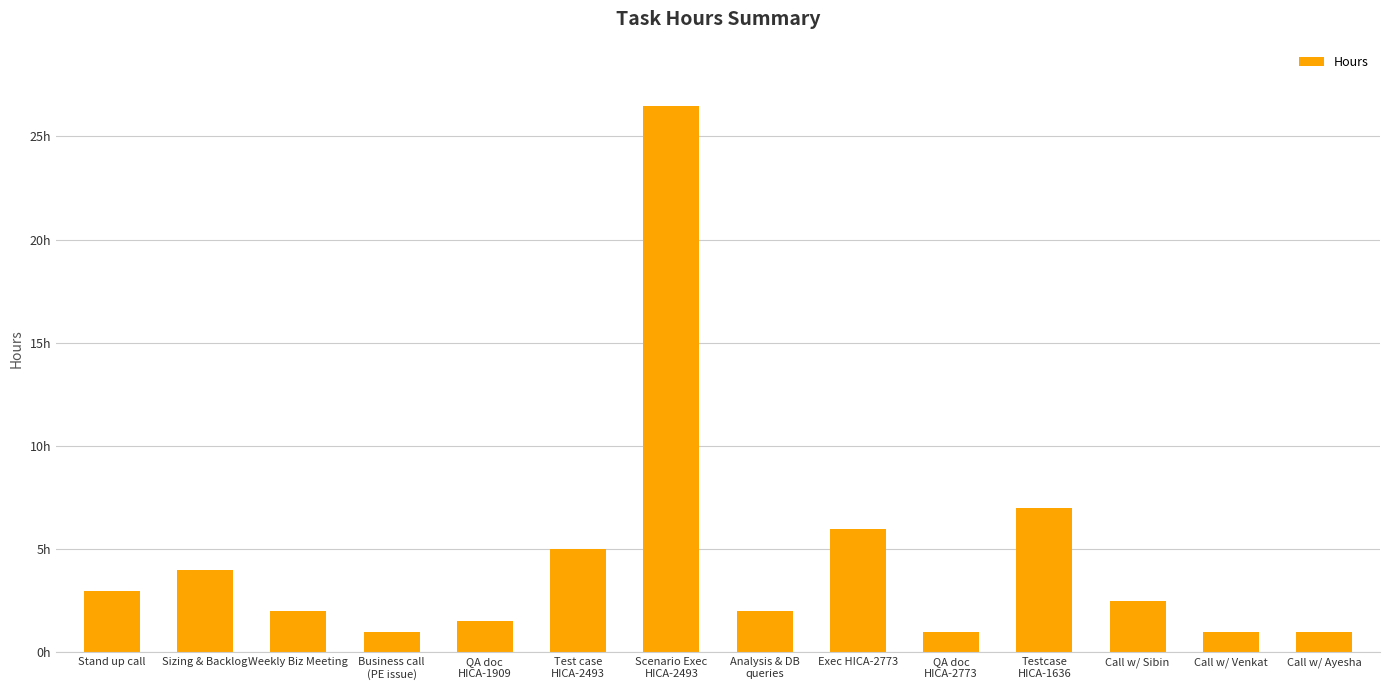

Read the value at QA doc
HICA-1909.

1.5